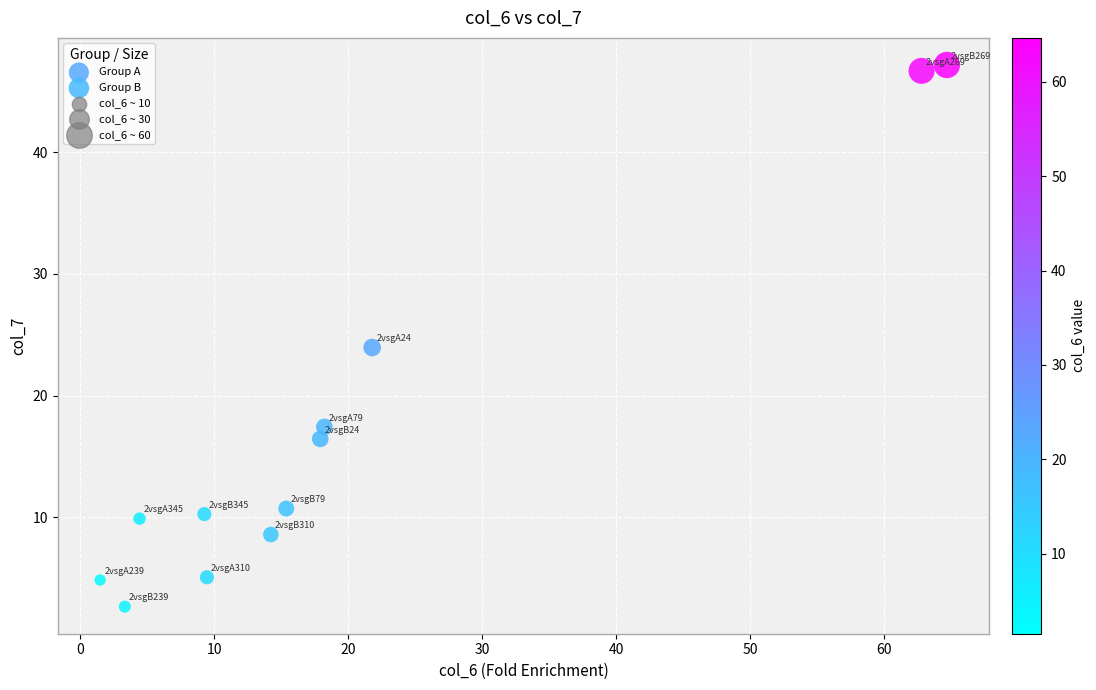

Which series has the largest Y range (max minus min)?

Group B